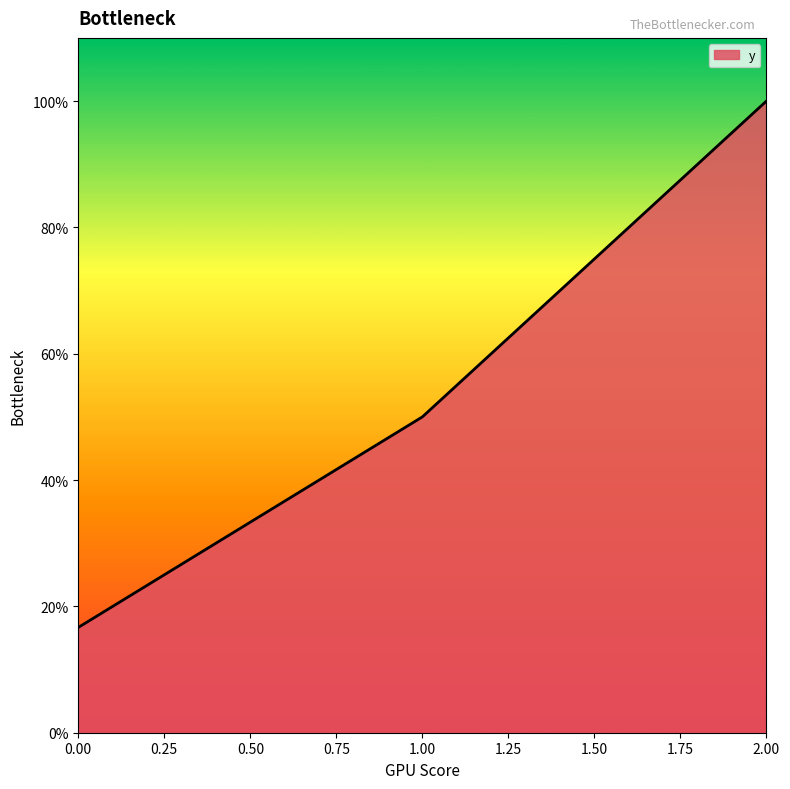

Does the chart display data point markers on the line(s)?

No